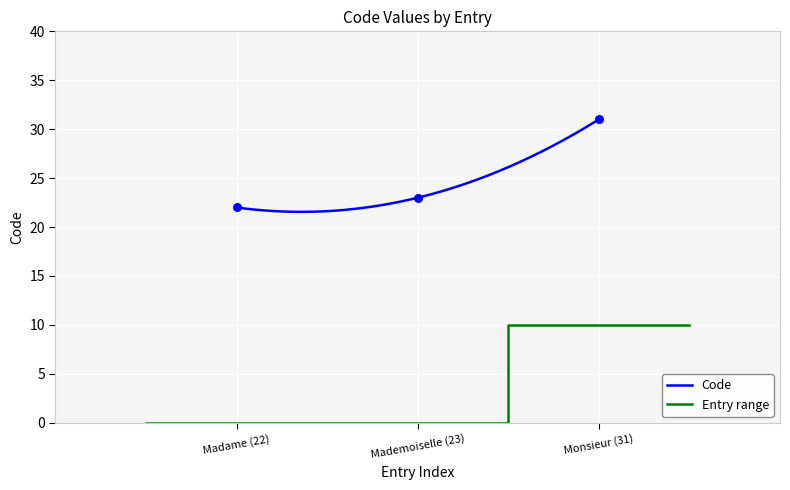

What is the maximum value for Code?

31.0